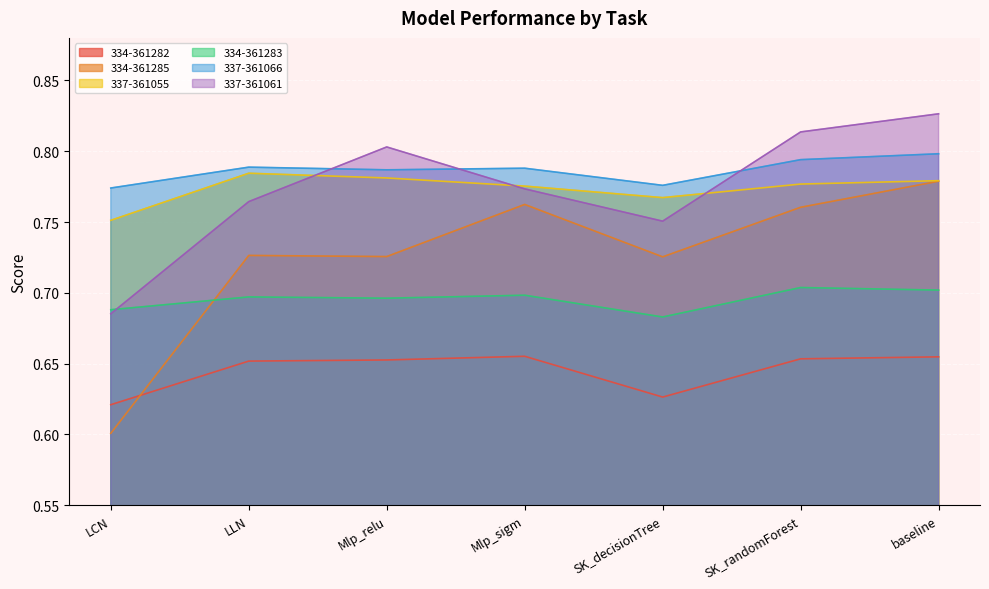

At which label is 334-361282 closest to 0?

LCN